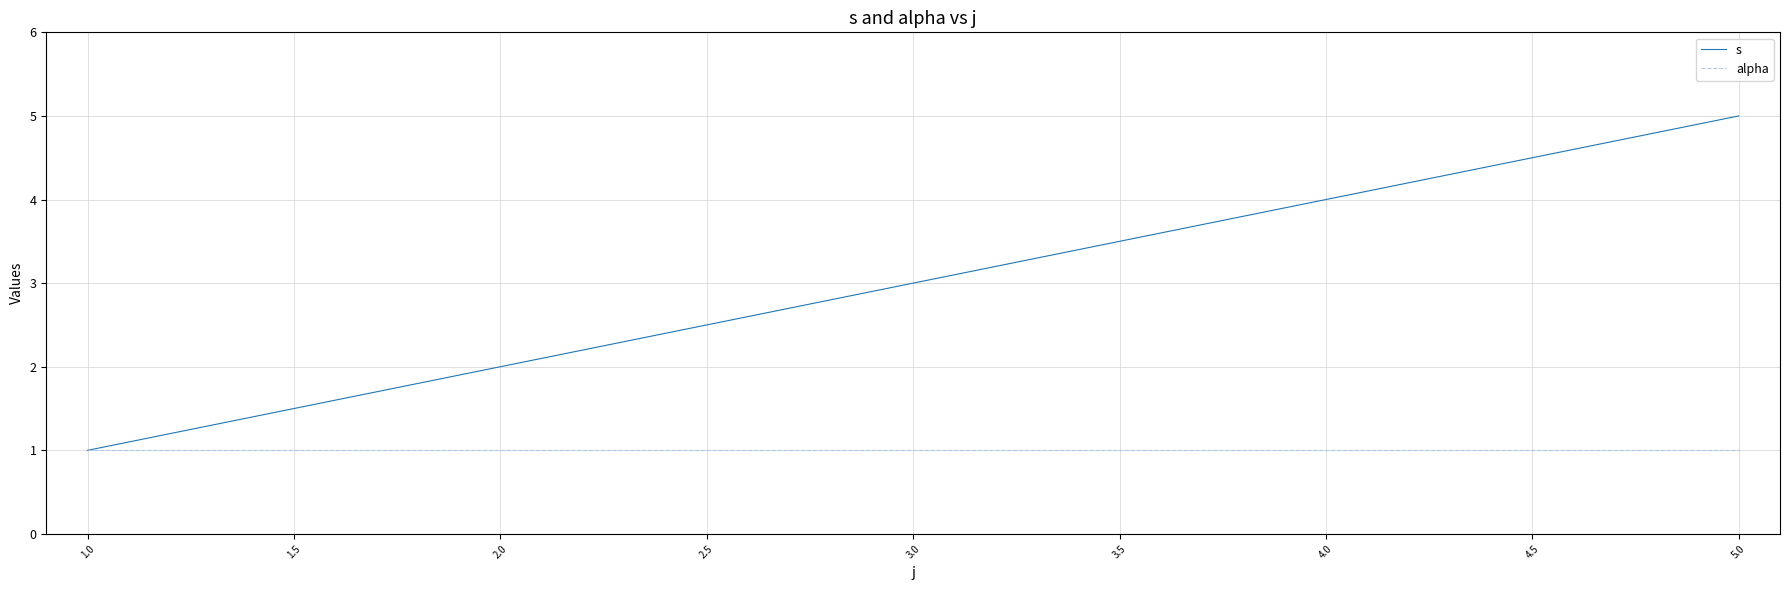

At which category does the chart reach its peak across all series?

5.0